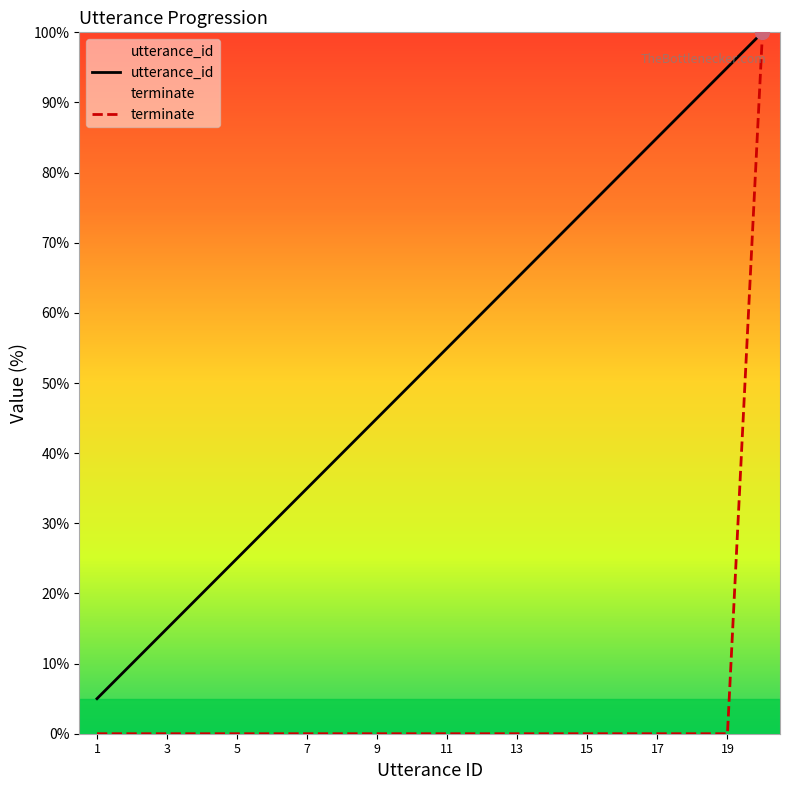

What is the total value across all series at 11?

55.0